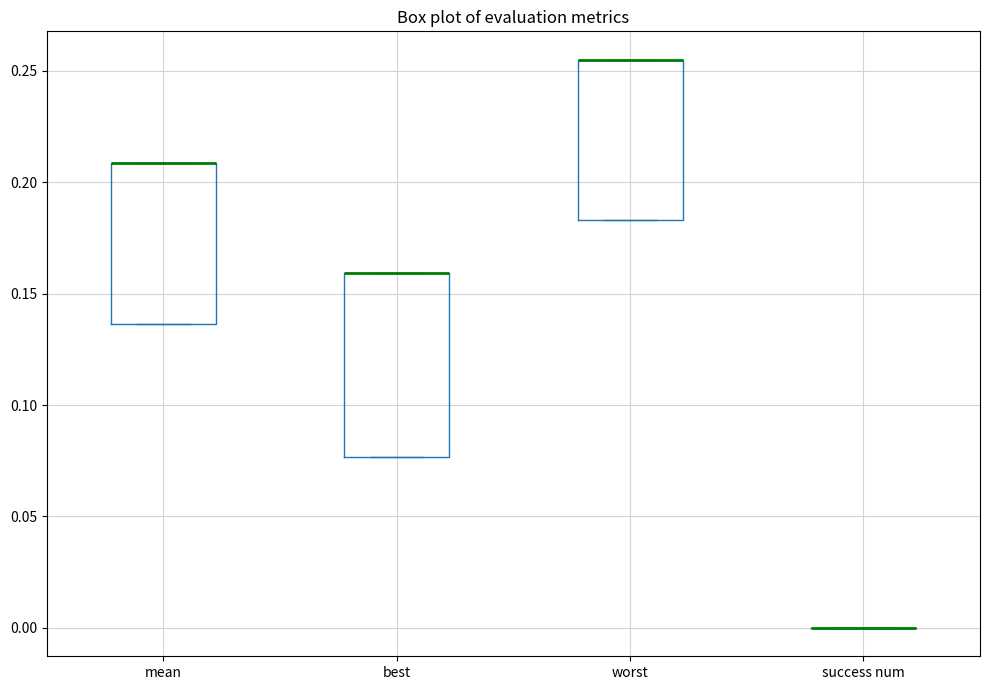

Which box is the tallest, from its lower edge to its upper edge?

best